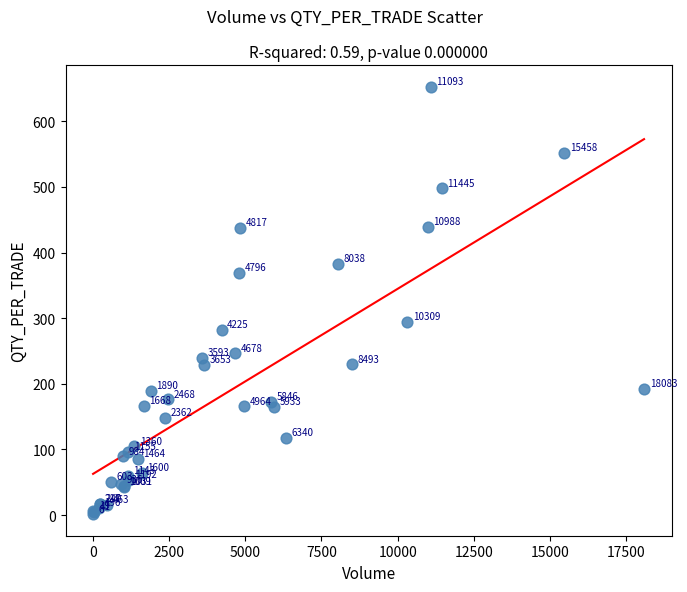

What Y value in the scatter plot is closest to 326?

294.5